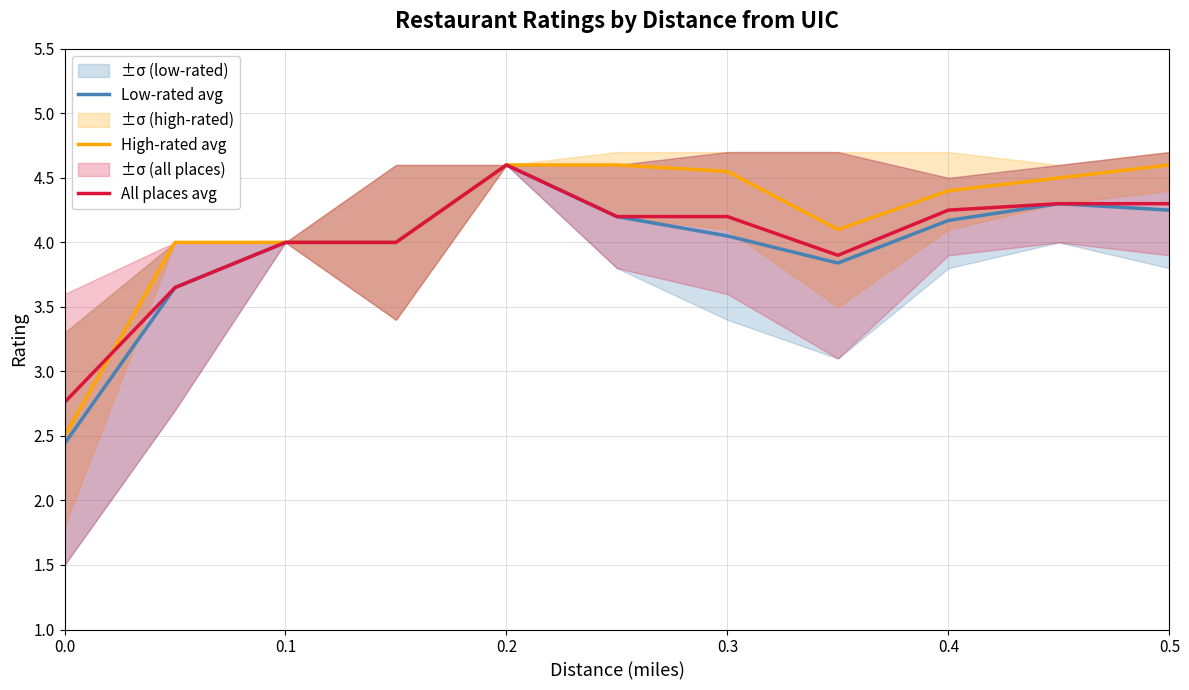

The value of All places avg at 0.0 is 0.6. True or false?

False